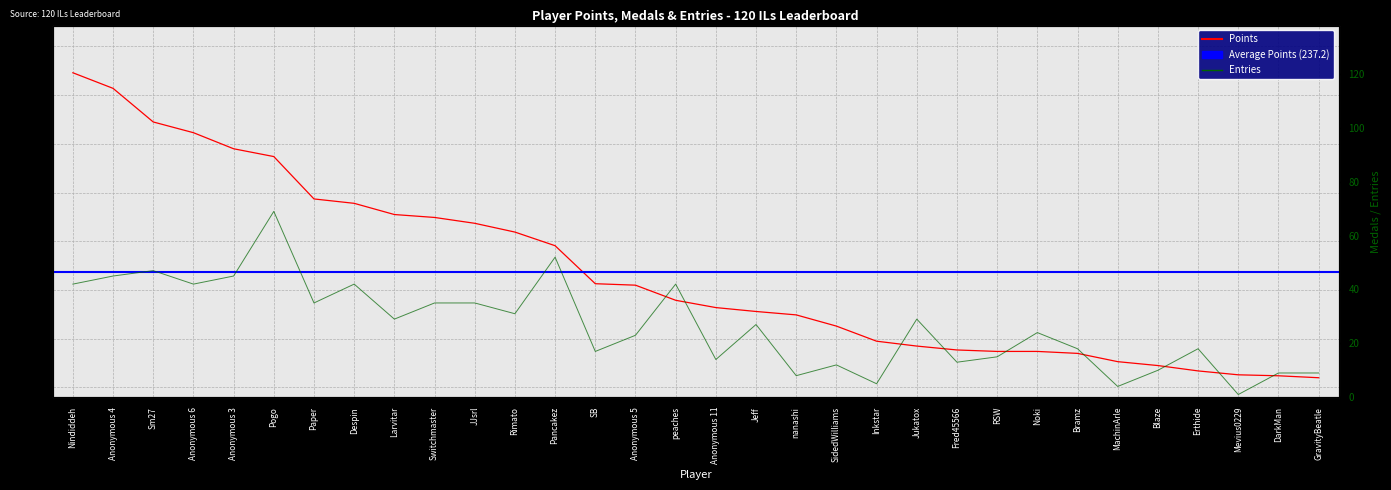

What is the difference between the highest and lowest values at Despin?

336